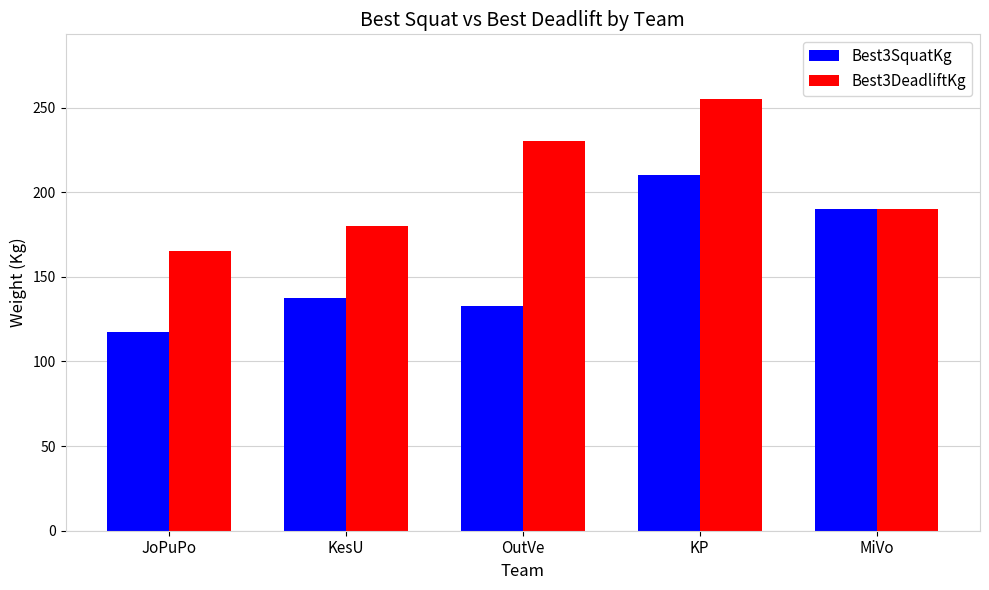

At which category is the sum across all series the highest?

KP